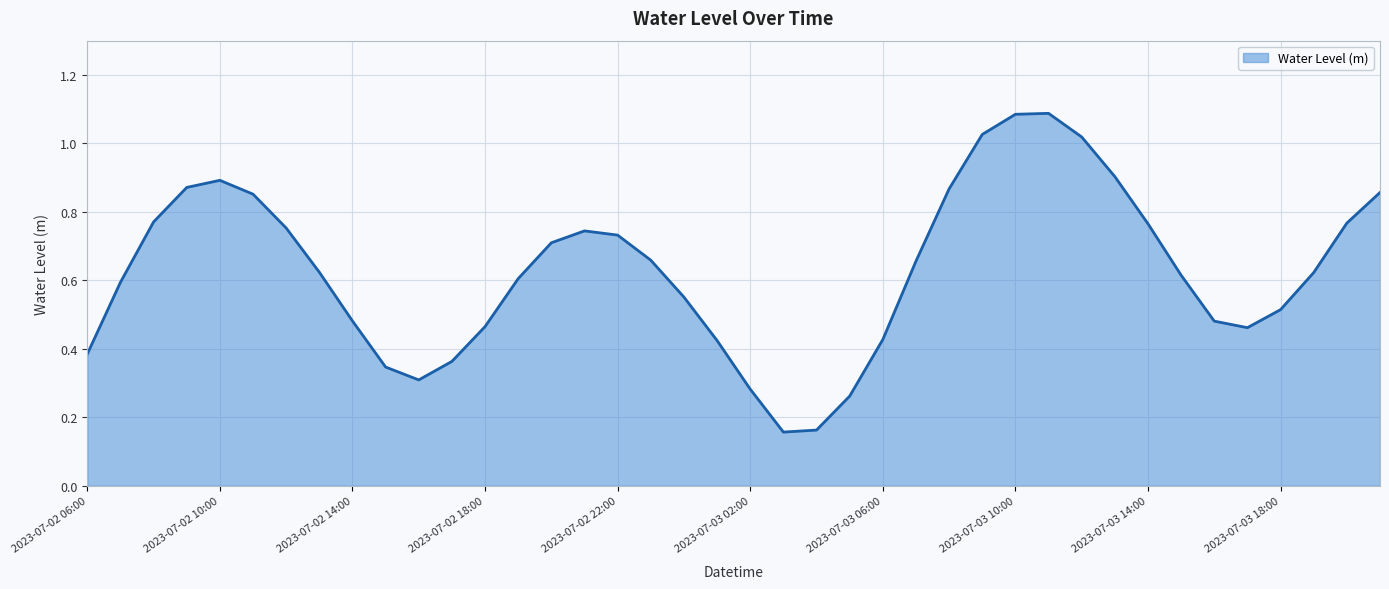

Does the chart display data point markers on the line(s)?

No